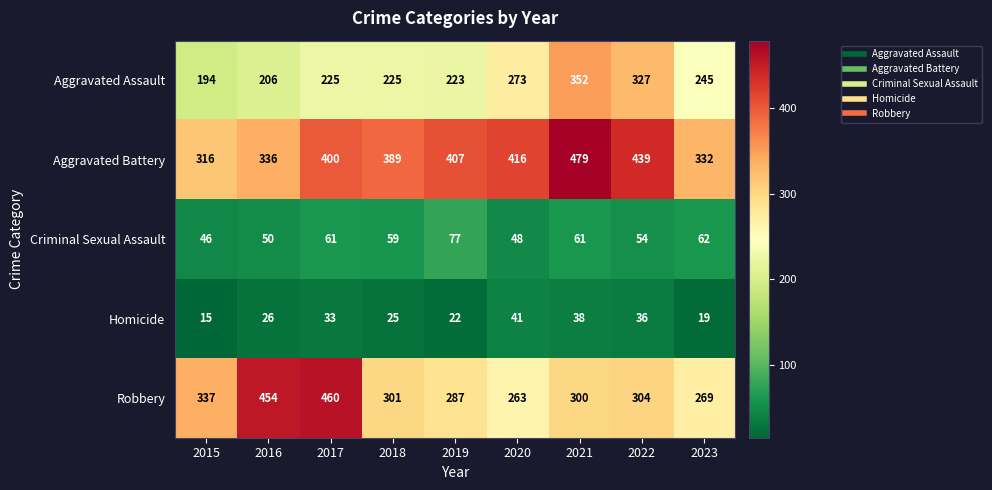

What is the difference between the Criminal Sexual Assault values at 2023 and 2018?

3